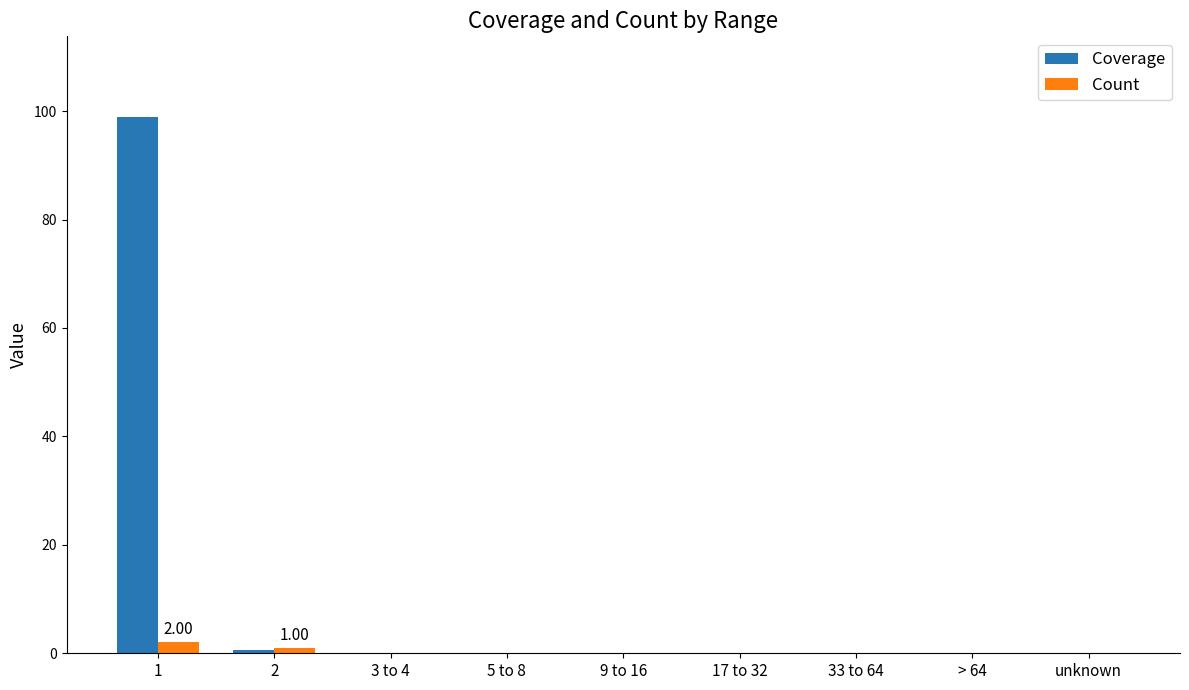

True or false: Count has a value of 0.0 at 5 to 8.

True